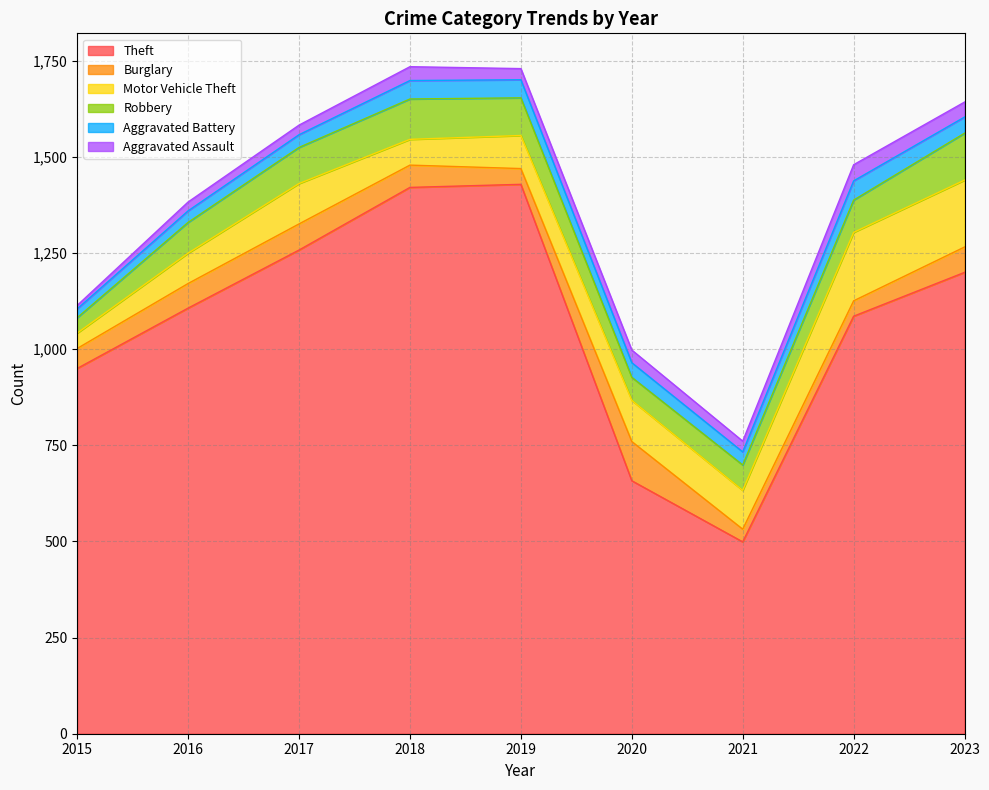

What is the total value across all series at 2020?

998